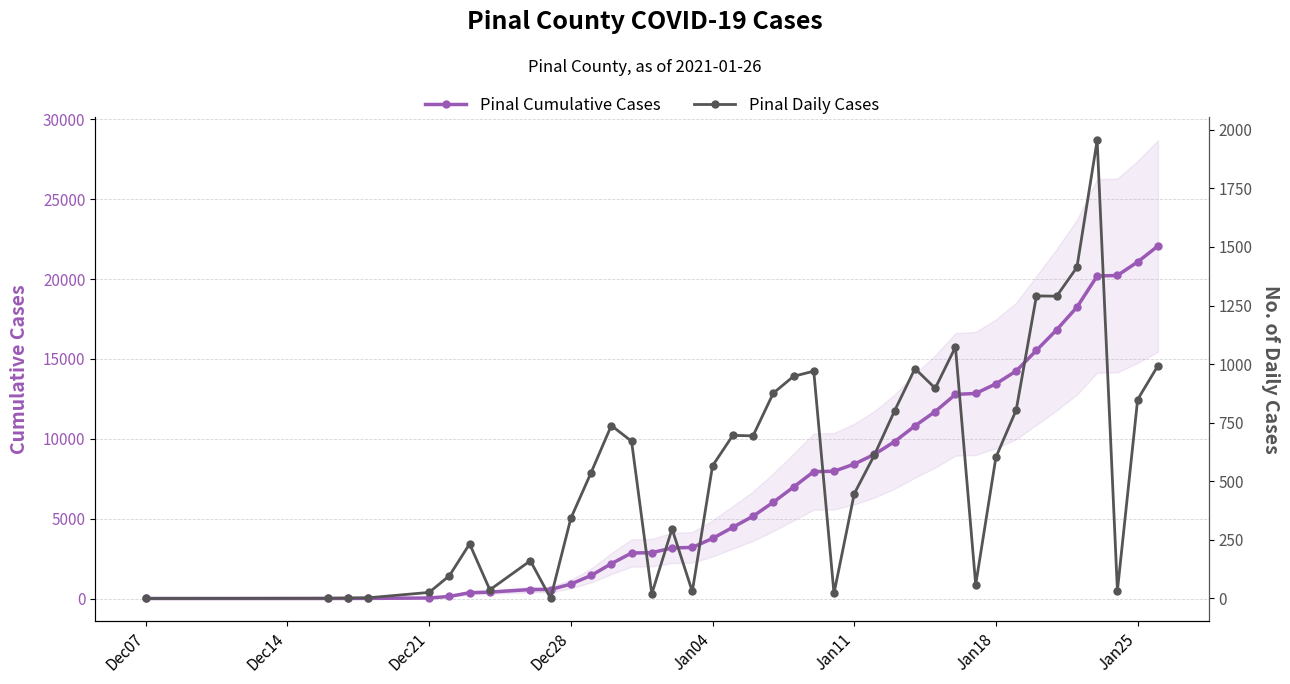

What is the maximum value for Pinal Cumulative Cases?

22072